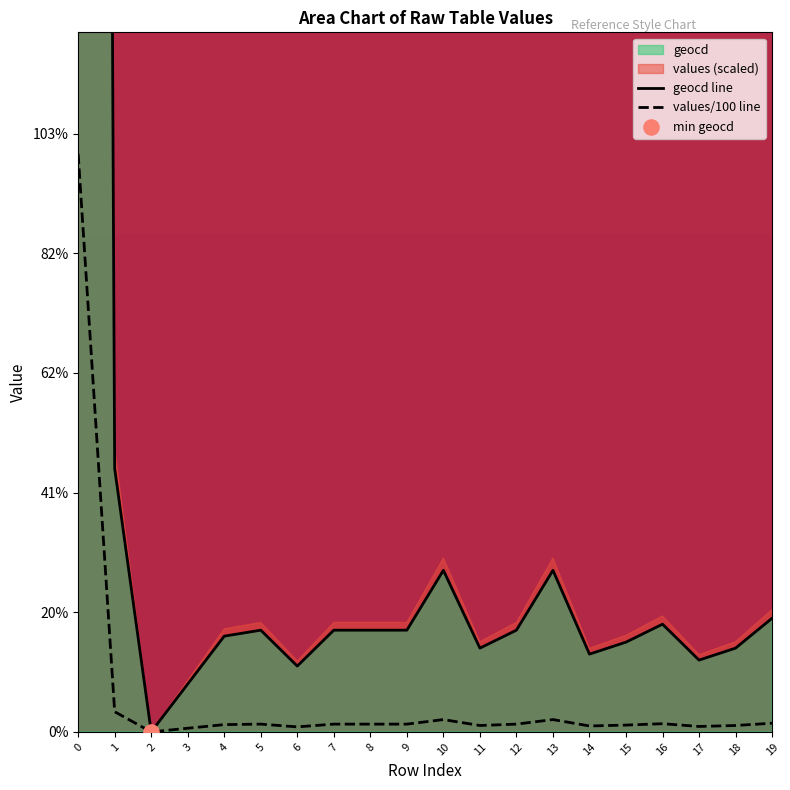

Is the value of values at 19 greater than the value of geocd at 1?

No